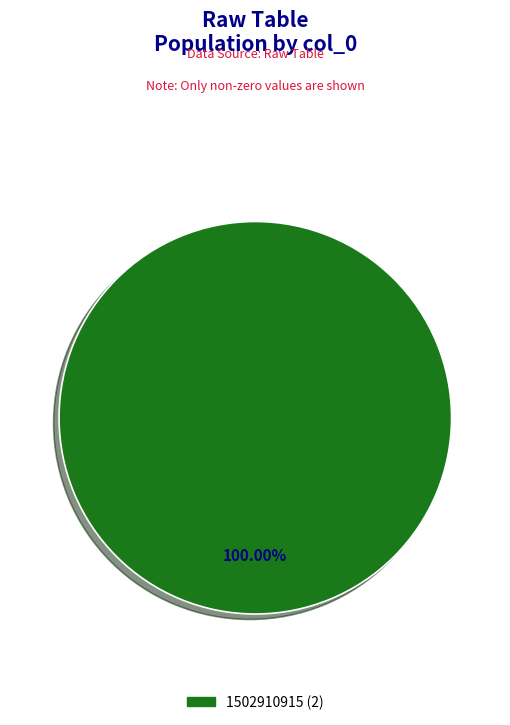

How many segments does this pie chart have?

1